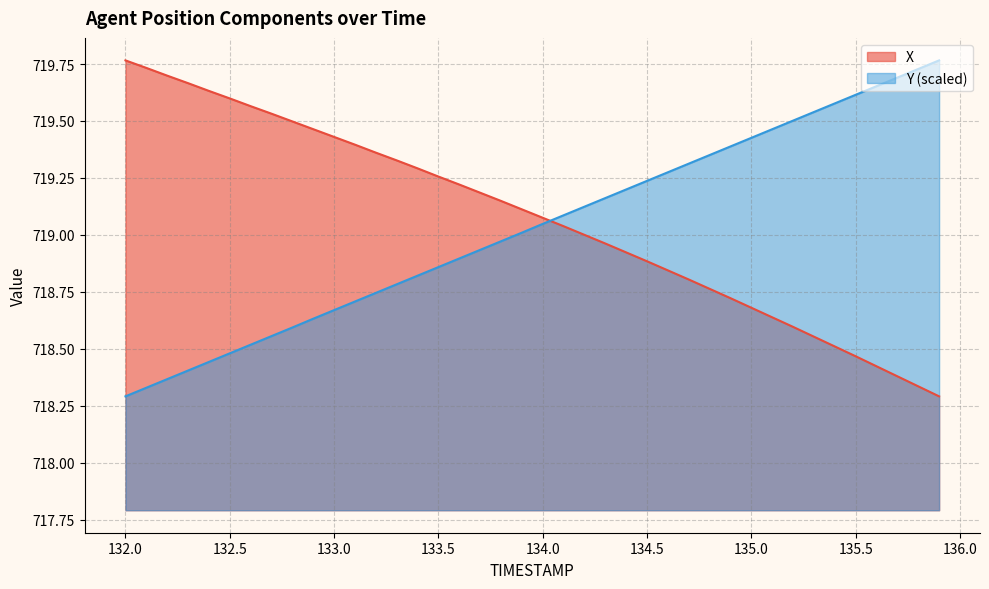

Which series has the largest total across all categories?

X